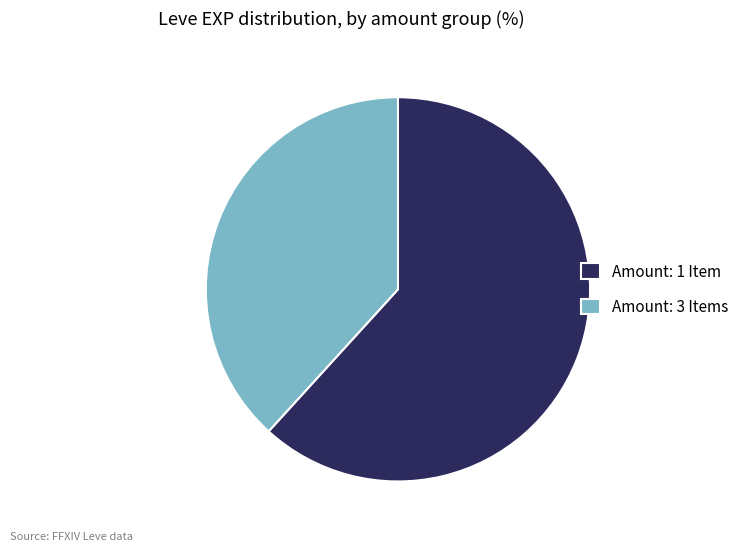

How many slices are in this pie chart?

2